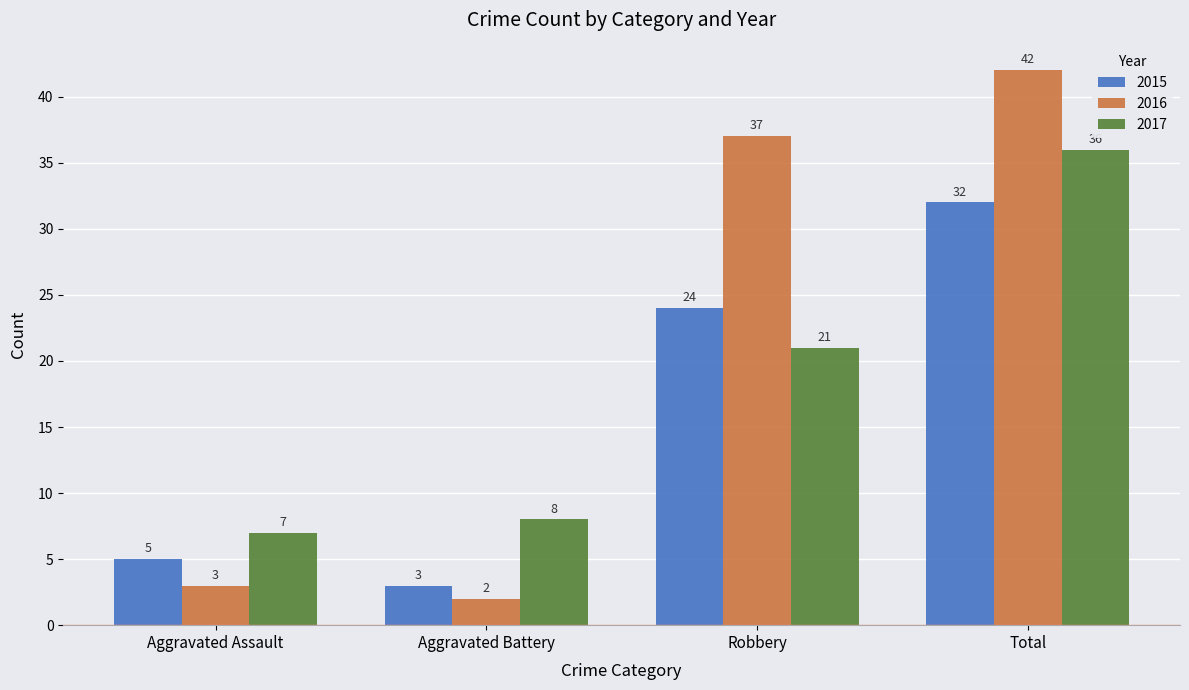

Is the value of 2016 at Aggravated Battery greater than the value of 2017 at Aggravated Battery?

No